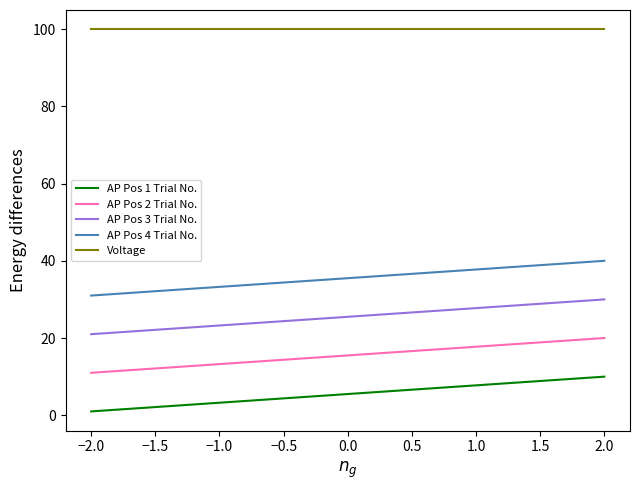

True or false: AP Pos 3 Trial No. and AP Pos 1 Trial No. cross at least once.

False